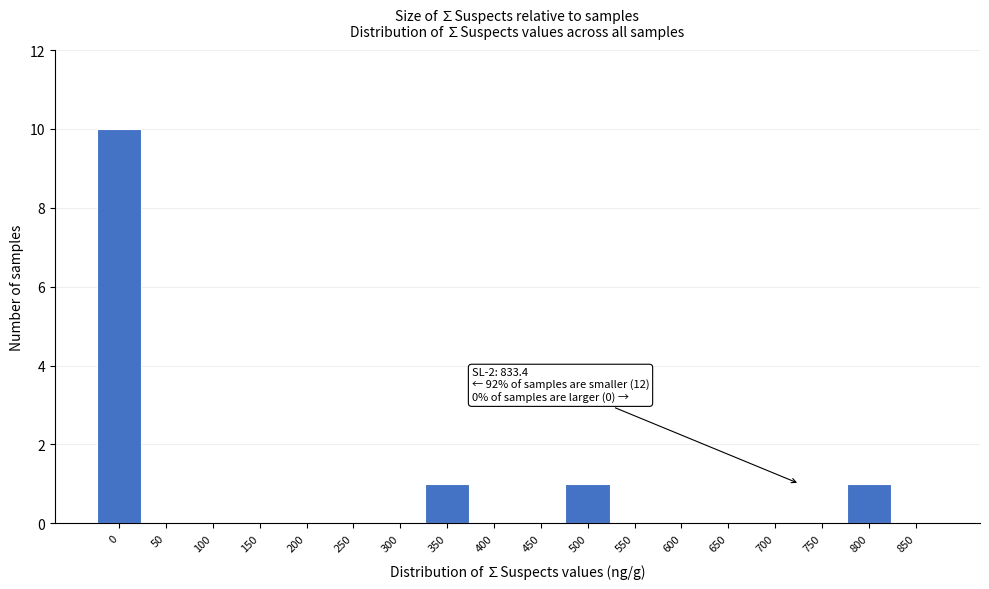

Reading left to right, extract all data points from this chart.

0=10	50=0	100=0	150=0	200=0	250=0	300=0	350=1	400=0	450=0	500=1	550=0	600=0	650=0	700=0	750=0	800=1	850=0